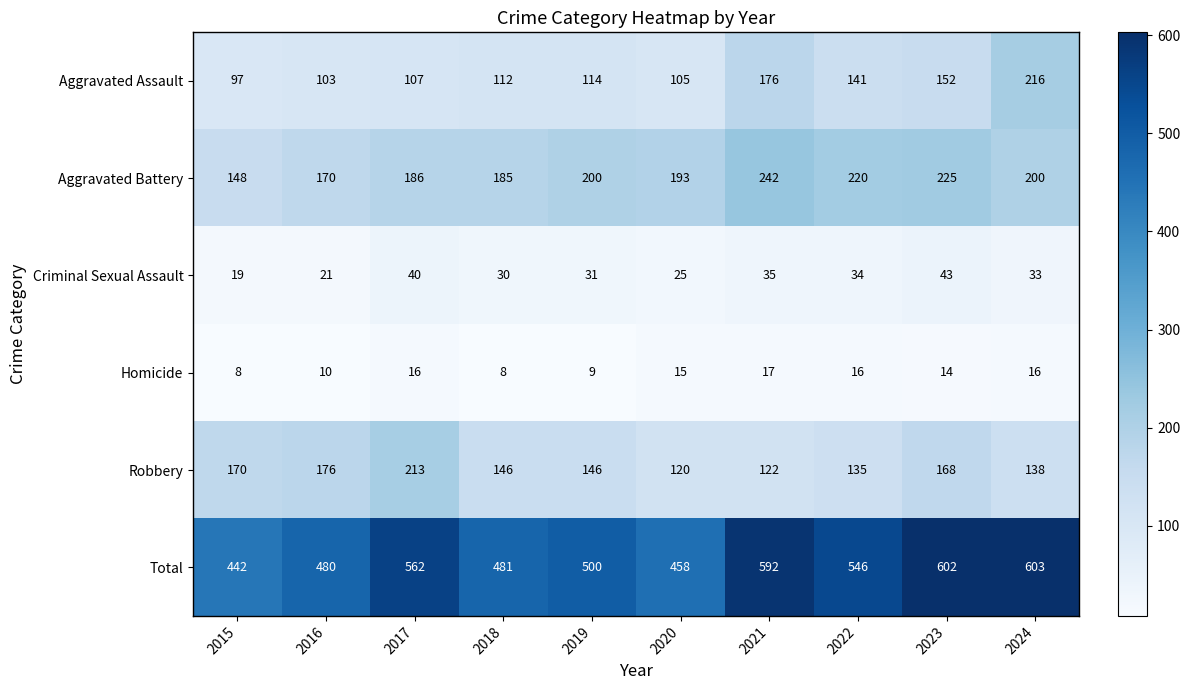

The value of Criminal Sexual Assault at 2018 is 51. True or false?

False